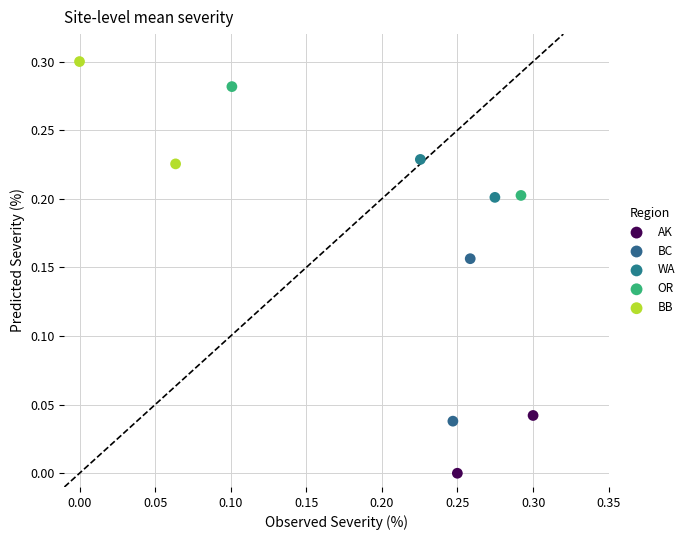

What are all the series names shown in the legend?

AK, BC, WA, OR, BB